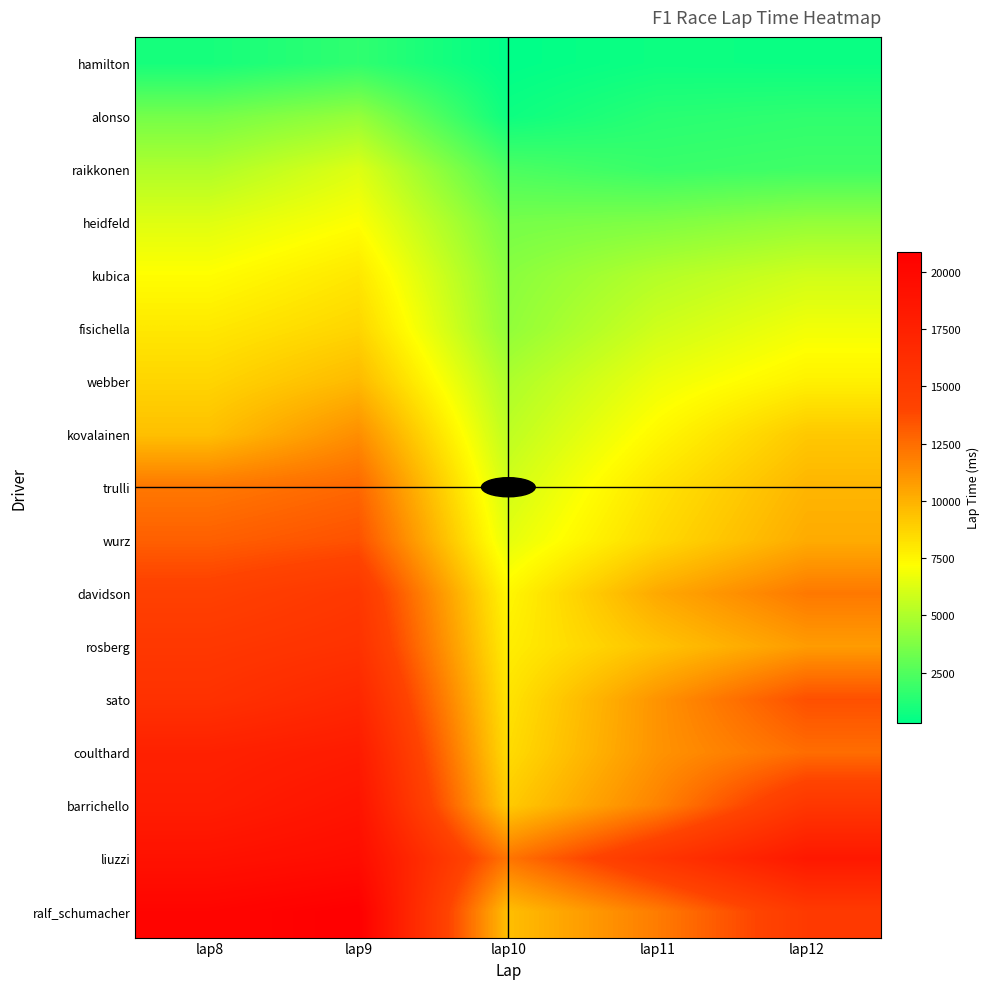

Between lap10 and lap12, which is larger?

lap12